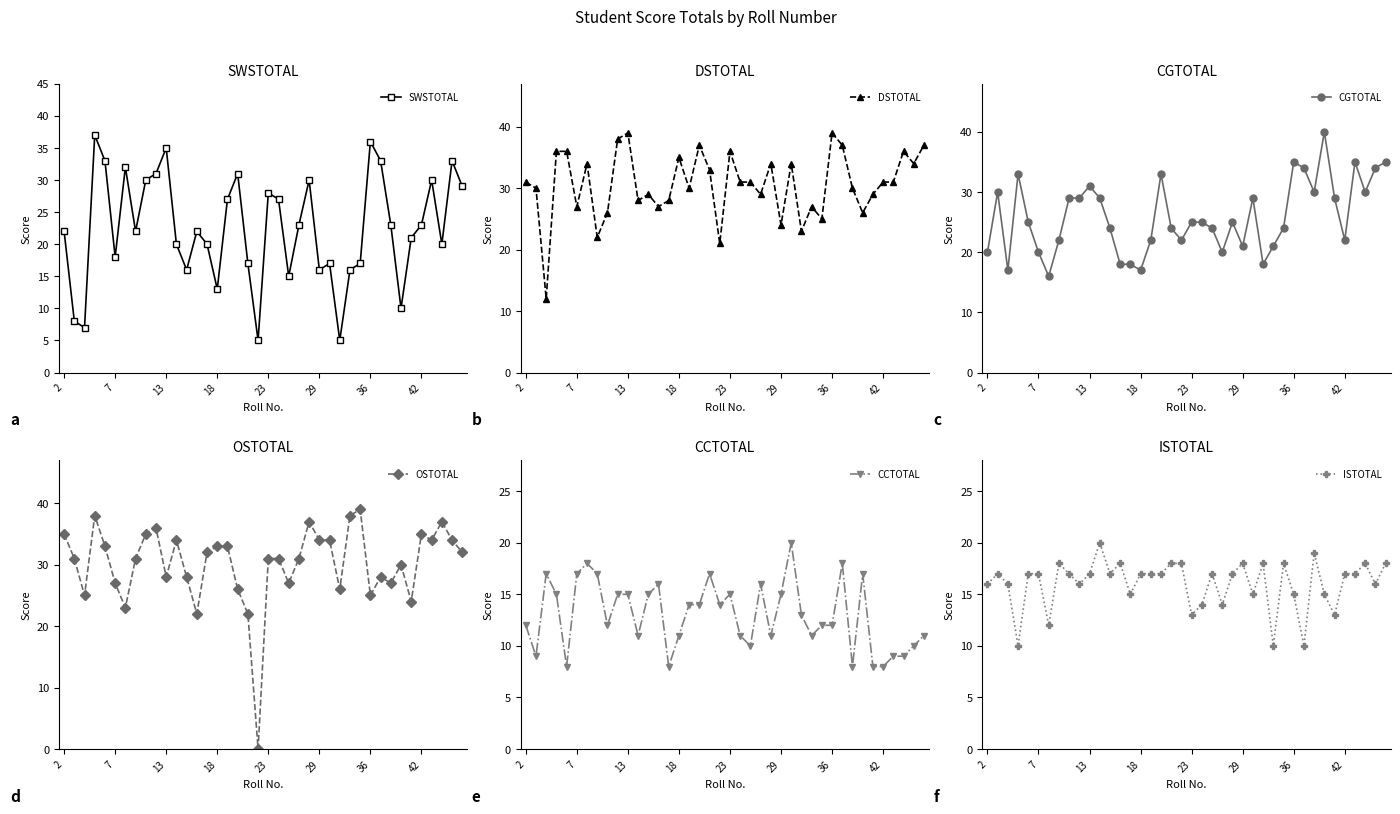

The value of OSTOTAL at 33 is 30. True or false?

True